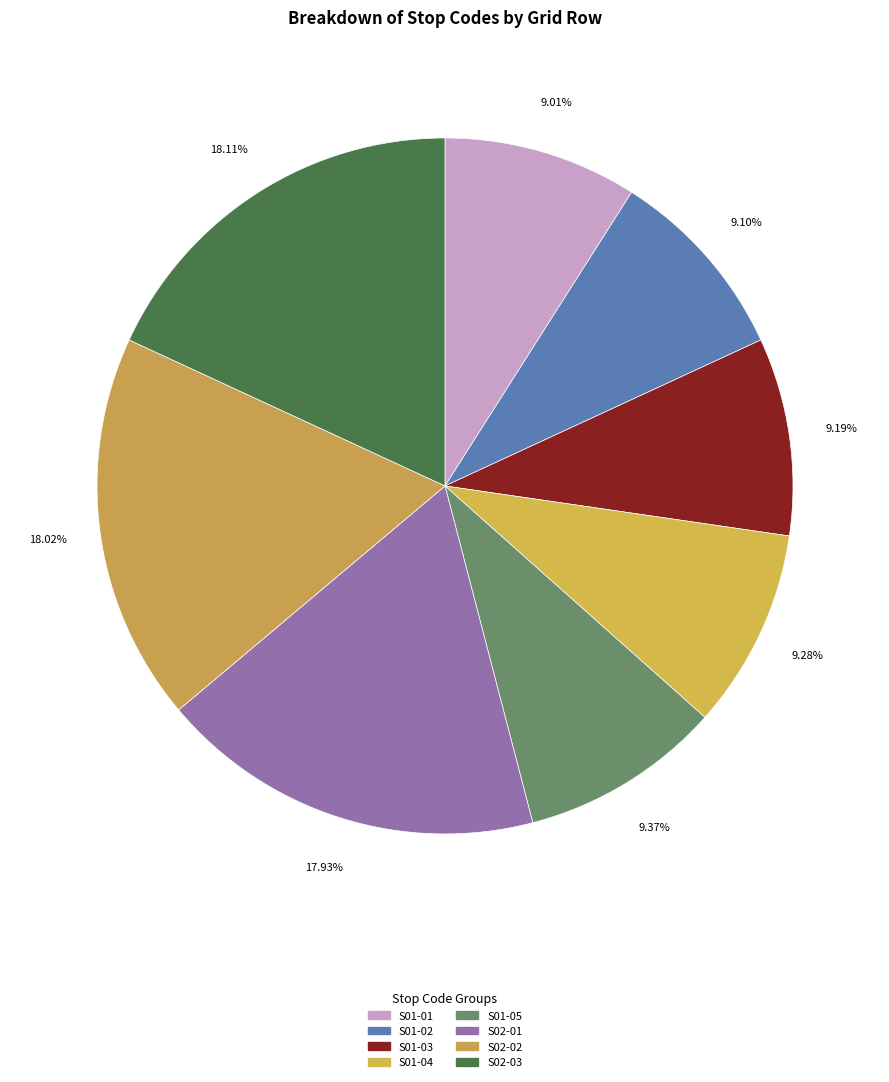

Do S01-01 and S02-02 together represent more than half of the pie?

No